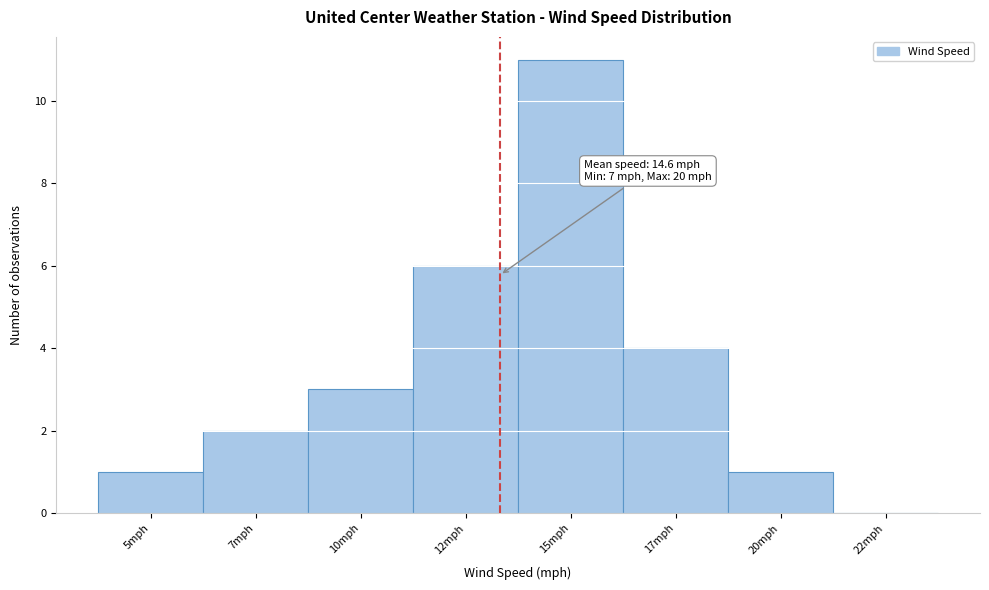

Reading left to right, extract all data points from this chart.

5mph=1	7mph=2	10mph=3	12mph=6	15mph=11	17mph=4	20mph=1	22mph=0